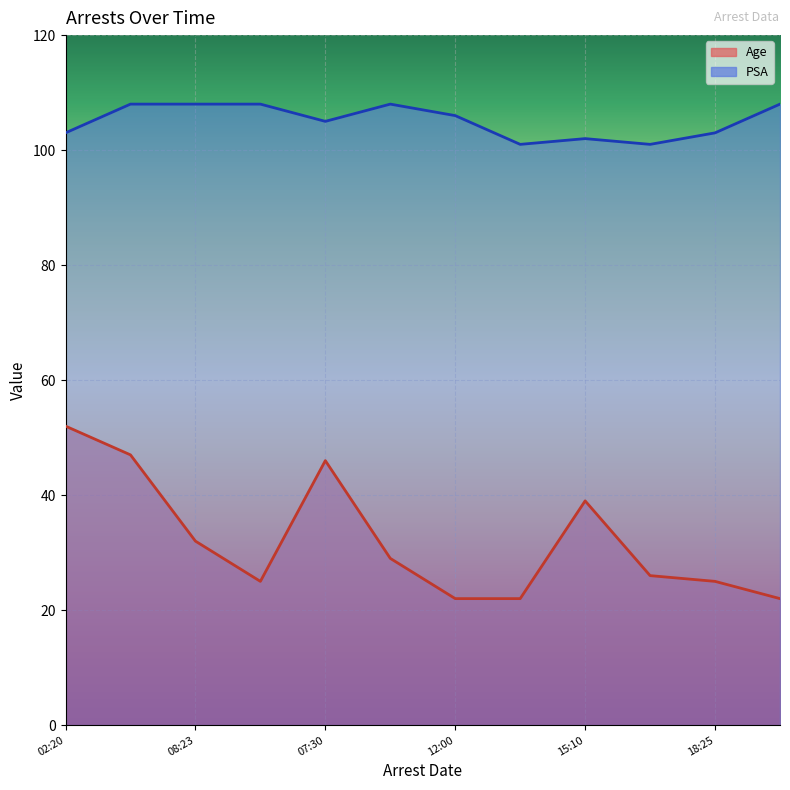

How many PSA values are between 103 and 108?

9